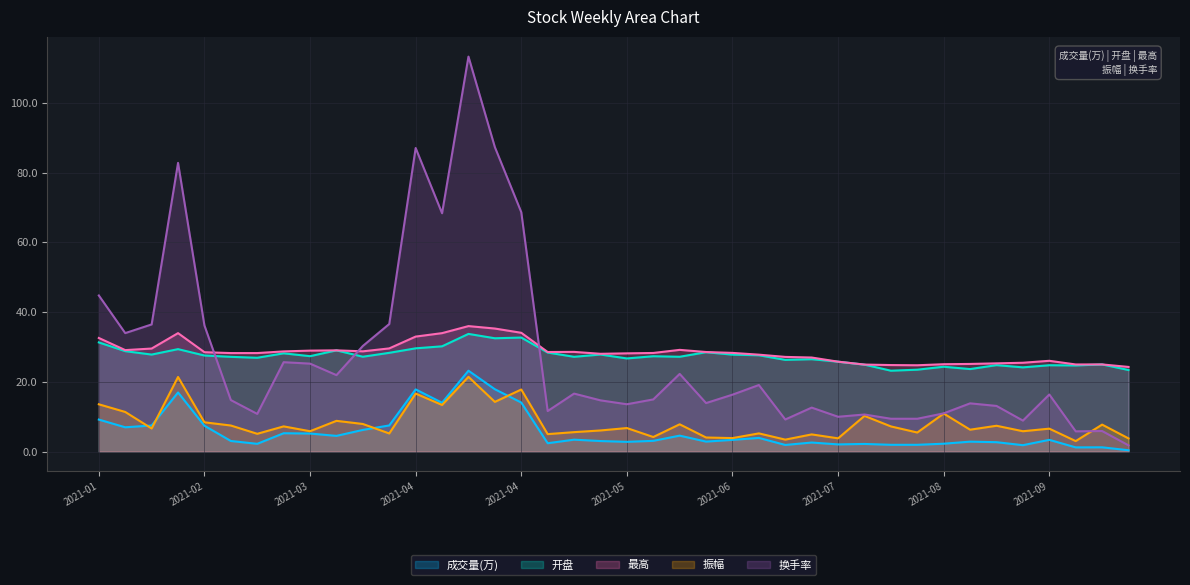

What is the label of the 18th point from the right?

2021-06-11